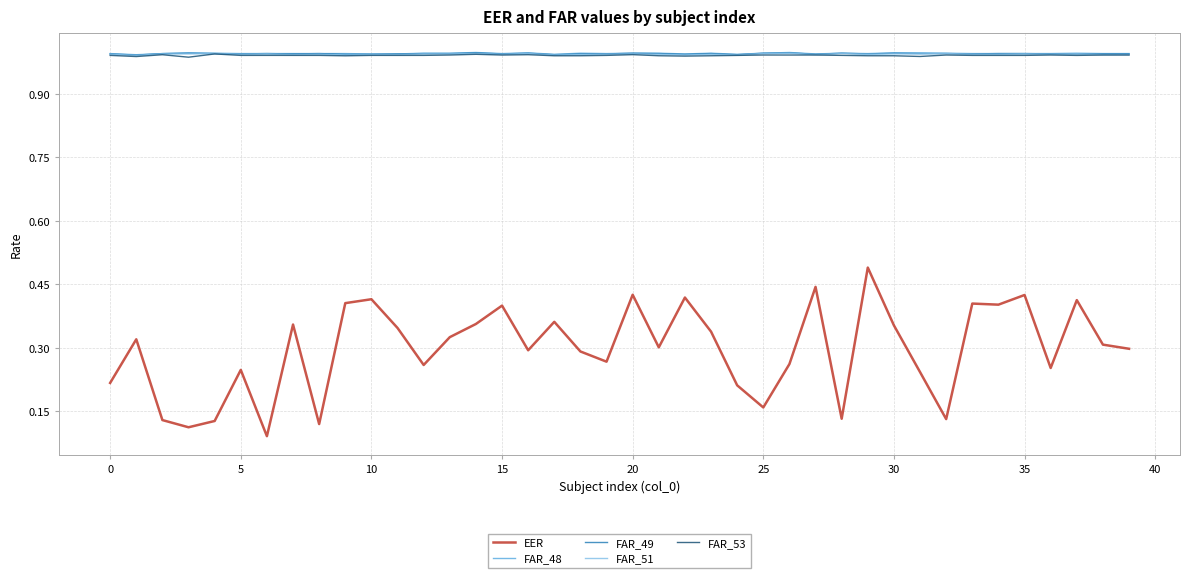

Which series has the largest range (max minus min)?

EER